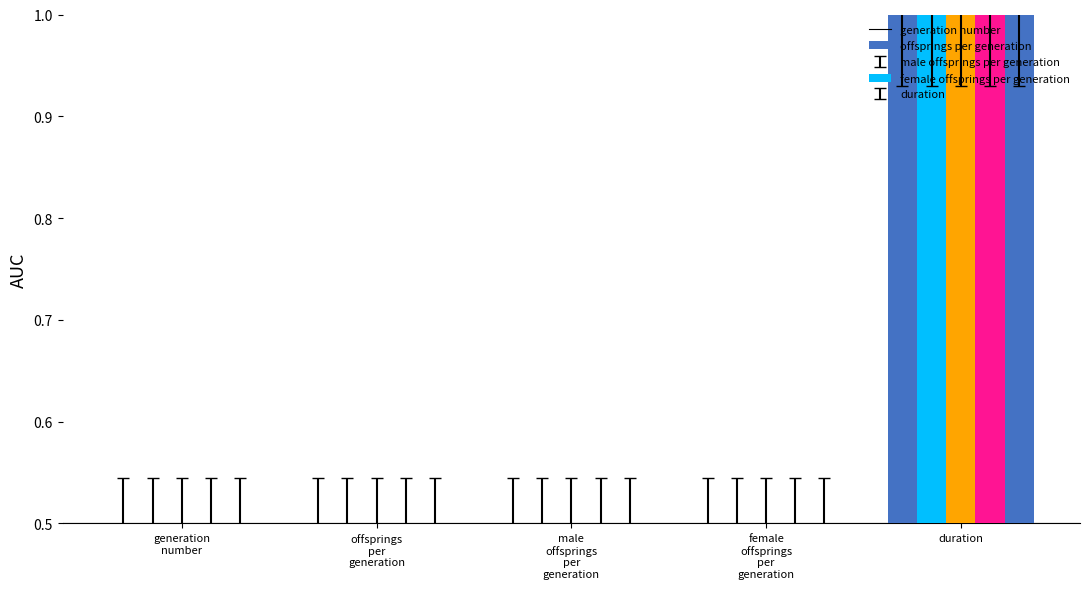

Are the bars horizontal?

No